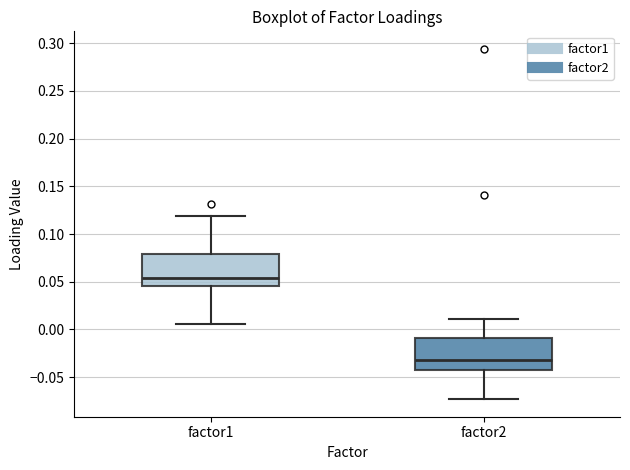

Which box has the lowest median line?

factor2